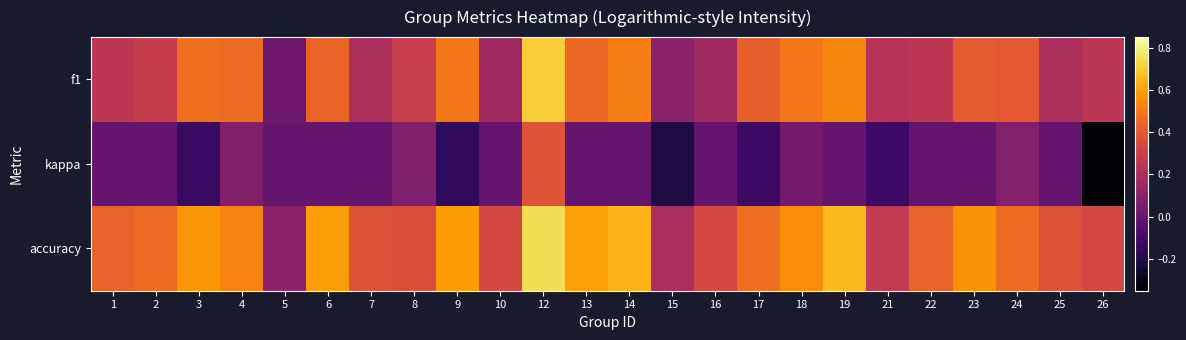

Reading right to left, extract all data points from this chart.

f1: 26=0.2	25=0.2	24=0.4	23=0.4	22=0.3	21=0.2	19=0.5	18=0.5	17=0.4	16=0.2	15=0.1	14=0.5	13=0.5	12=0.7	10=0.2	9=0.5	8=0.3	7=0.2	6=0.4	5=0.0	4=0.5	3=0.5	2=0.3	1=0.3
kappa: 26=-0.3	25=0.0	24=0.1	23=0.0	22=0.0	21=-0.1	19=0.0	18=0.0	17=-0.1	16=0.0	15=-0.2	14=0.0	13=0.0	12=0.4	10=0.0	9=-0.2	8=0.1	7=0.0	6=0.0	5=0.0	4=0.1	3=-0.1	2=0.0	1=0.0
accuracy: 26=0.3	25=0.4	24=0.5	23=0.6	22=0.4	21=0.3	19=0.7	18=0.5	17=0.5	16=0.3	15=0.2	14=0.6	13=0.6	12=0.8	10=0.3	9=0.6	8=0.4	7=0.4	6=0.6	5=0.1	4=0.5	3=0.6	2=0.5	1=0.4